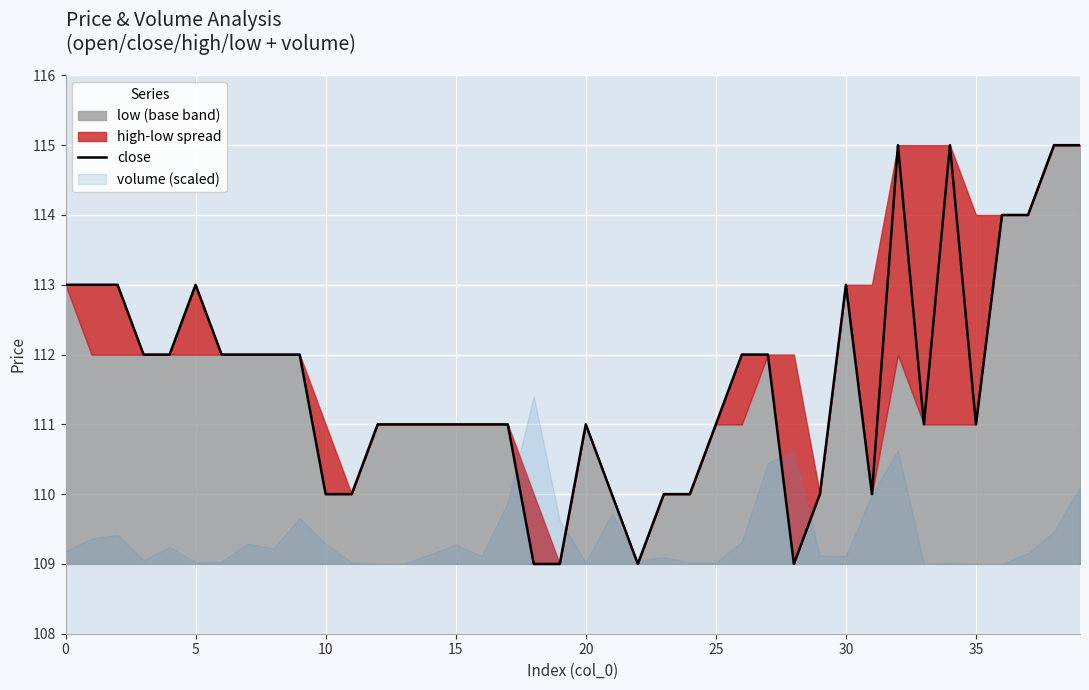

At which category does the chart reach its minimum across all series?

18